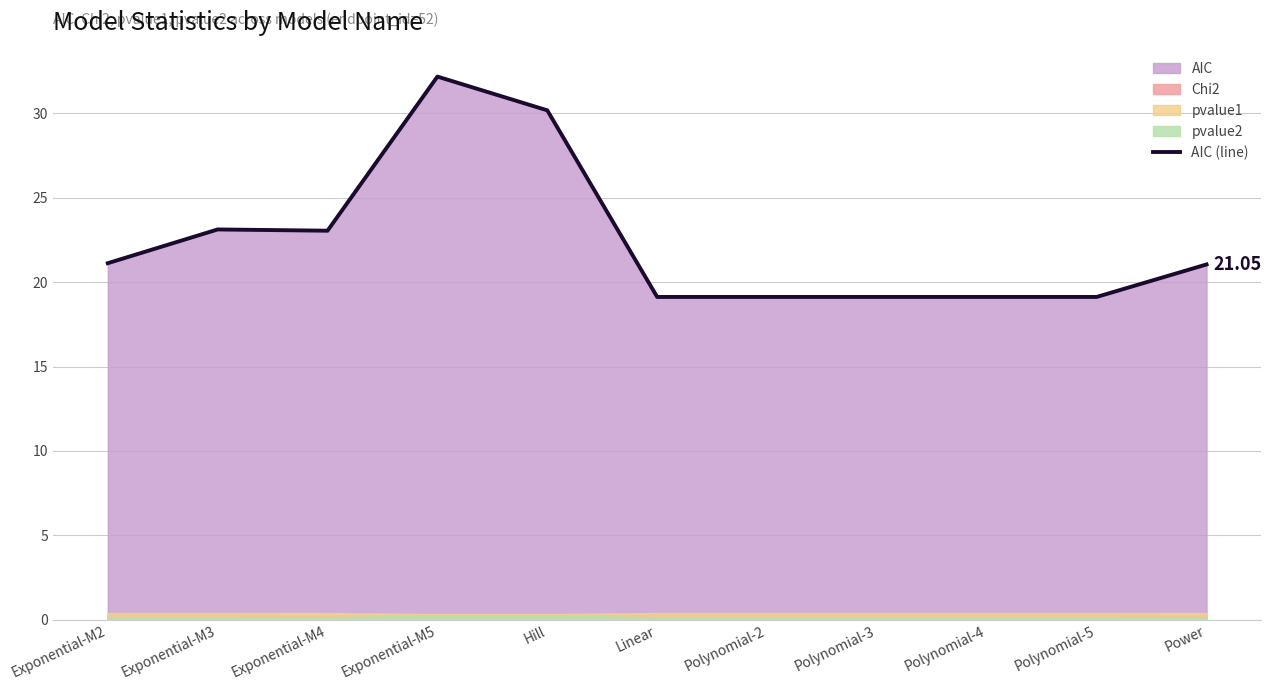

The chart shows a value of 15.1 at Exponential-M3. True or false?

False